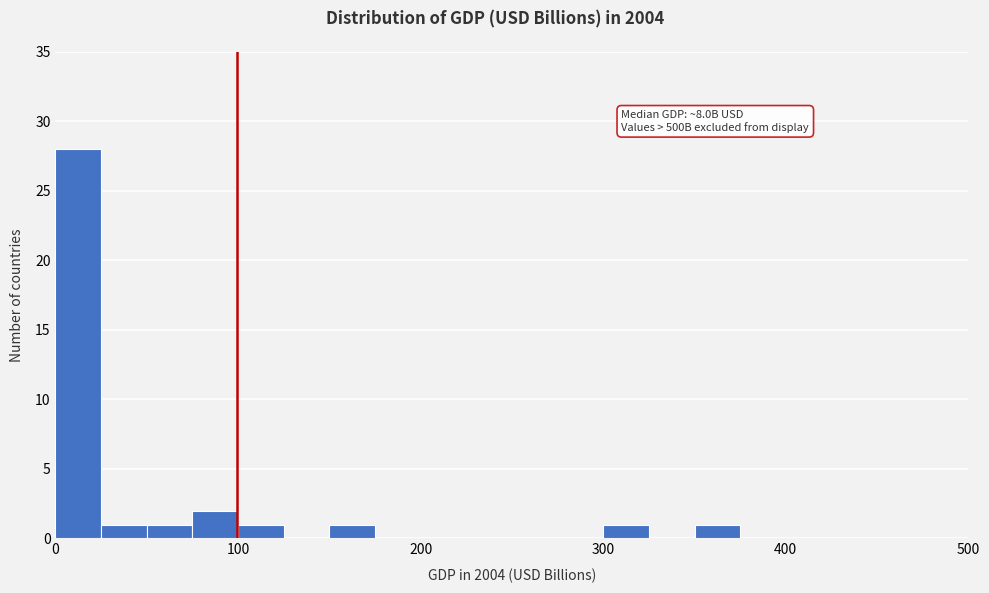

Around what value on the x-axis is the tallest bar? Give the approximate position of its centre, as read against the axis.

10